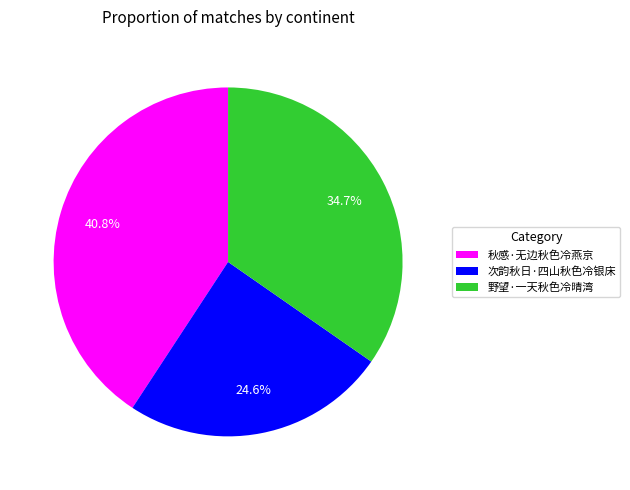

Rank the categories by value from lowest to highest.

次韵秋日·四山秋色冷银床, 野望·一天秋色冷晴湾, 秋感·无边秋色冷燕京